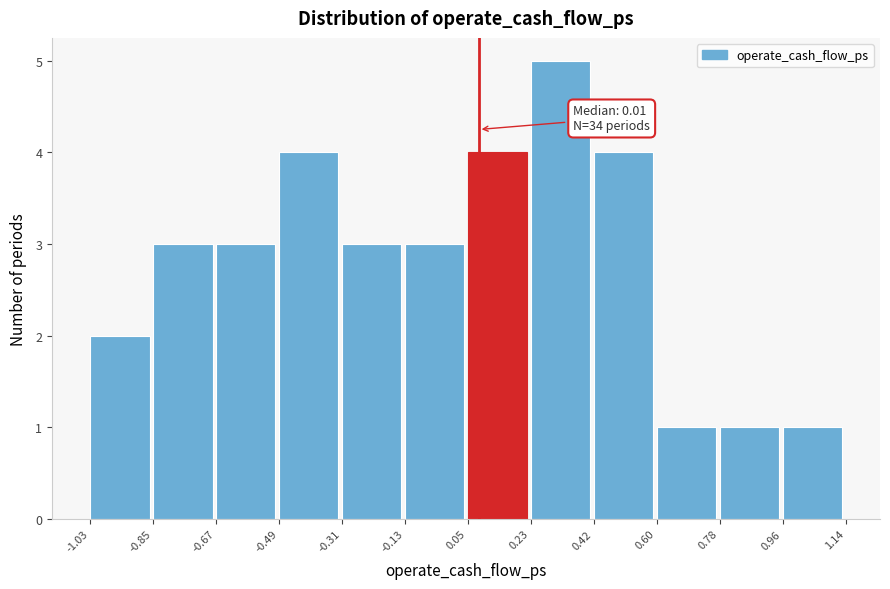

Over which range of the x-axis is the bar tallest?

0.23 to 0.42